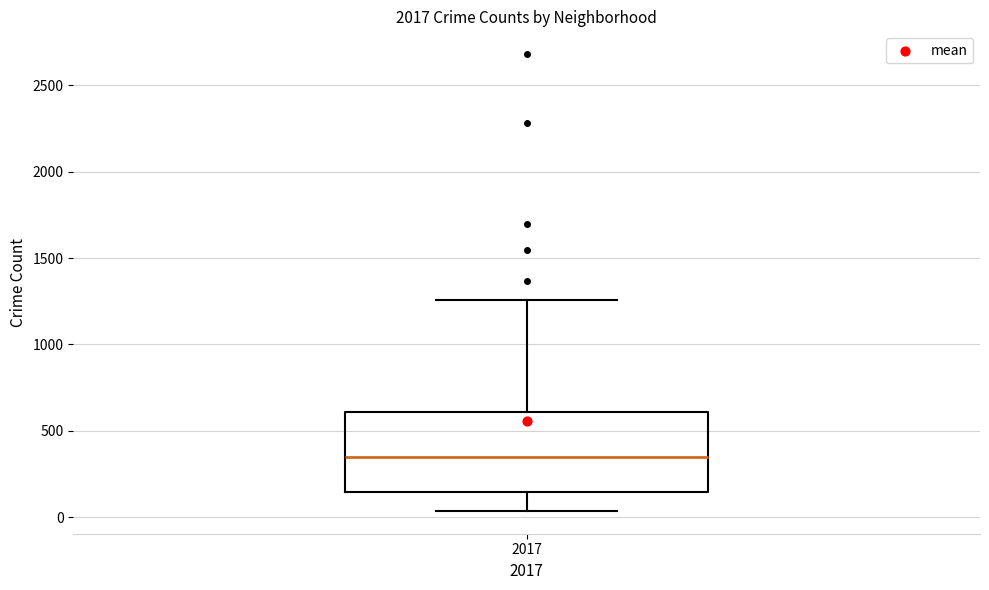

Transcribe this box plot: give where the median line is, the range the box spans, and where the two whiskers end, as read against the y-axis. The values are not printed on the chart, so give them approximately, as read against the axis.

median 350, box 150 to 600, whiskers 50 to 1250